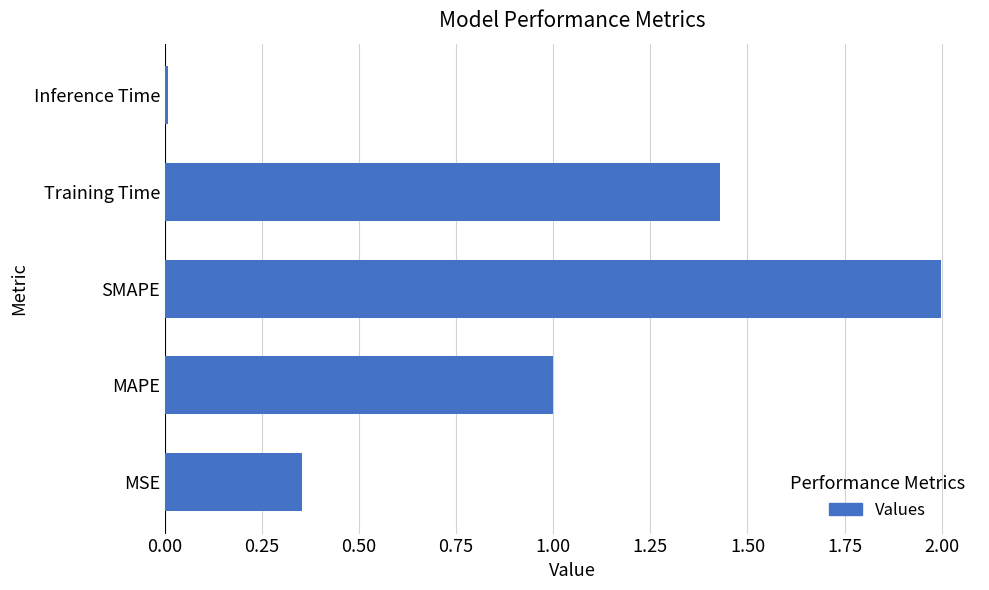

What is the average value?

1.0